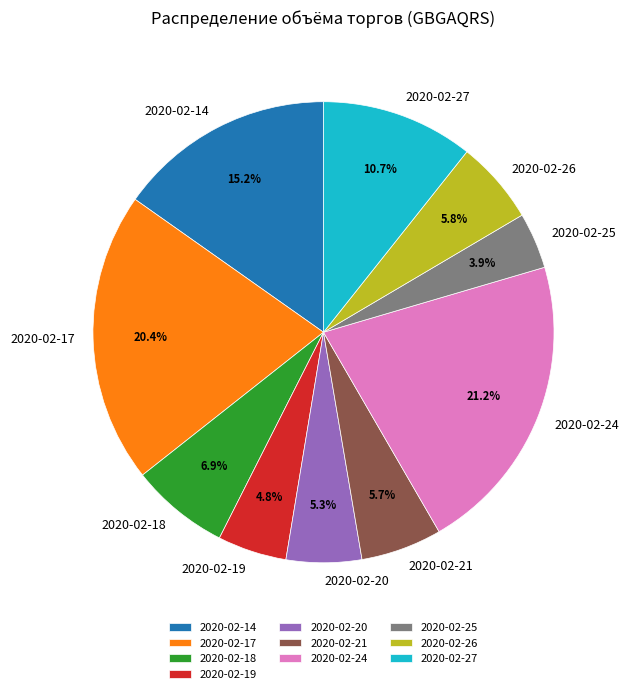

How many segments does this pie chart have?

10